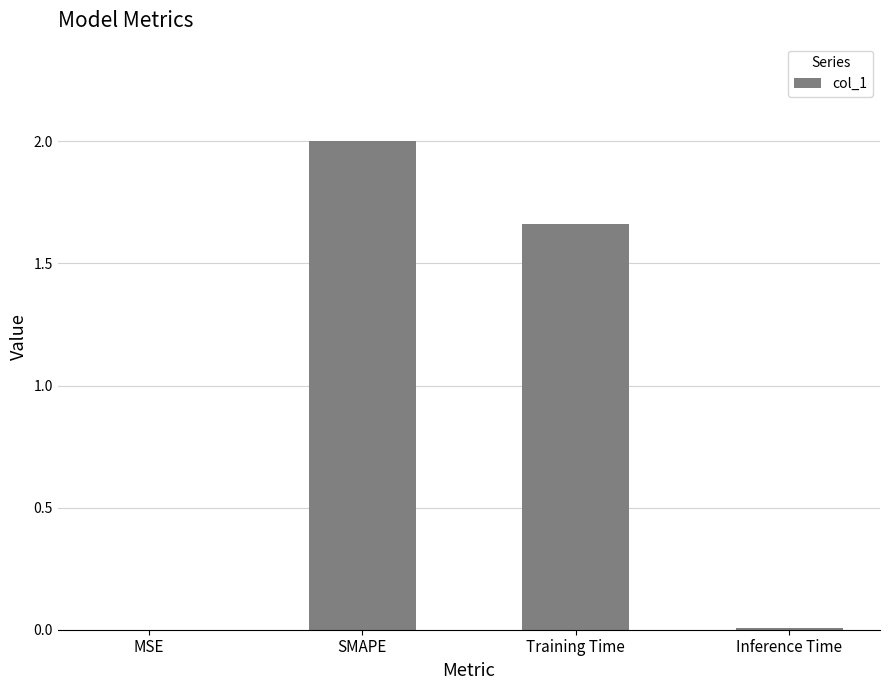

Are the bars grouped side by side (vs. stacked)?

No